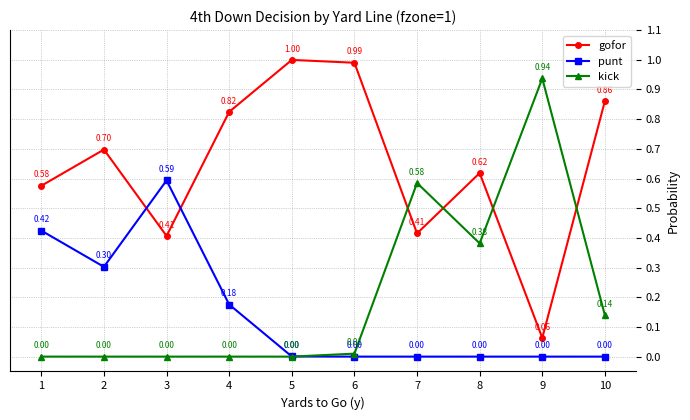

Rank the series by their maximum value, from highest to lowest.

gofor, kick, punt